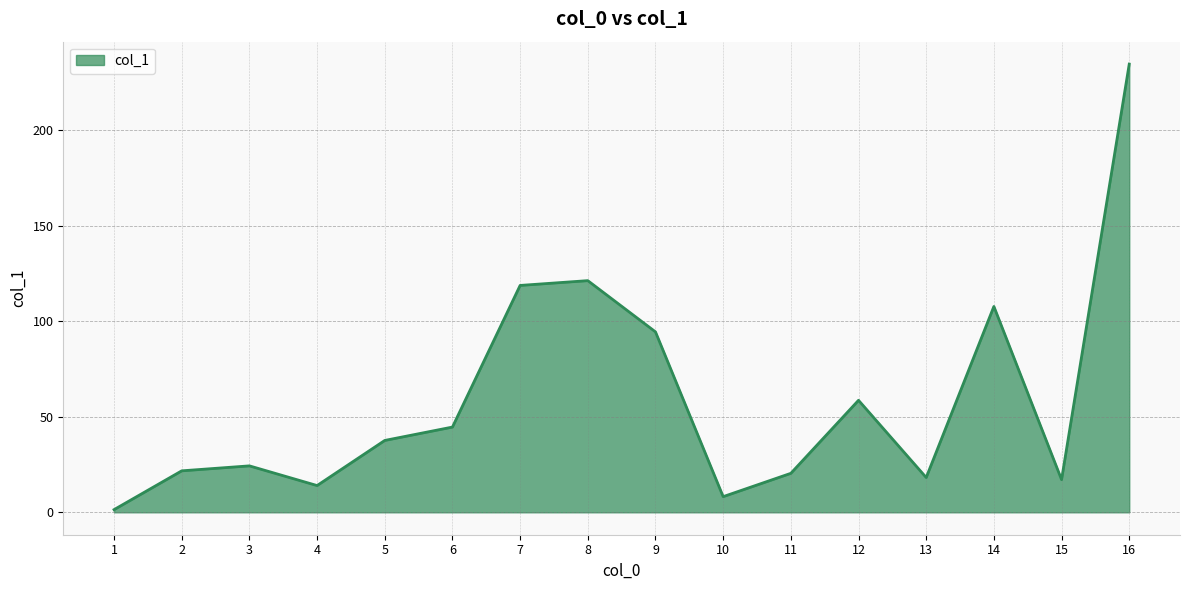

Reading left to right, list all the values displayed in this chart.

1=1.4	2=21.7	3=24.3	4=14.0	5=37.6	6=44.6	7=118.7	8=121.2	9=94.4	10=8.2	11=20.4	12=58.6	13=18.2	14=107.7	15=17.1	16=234.5